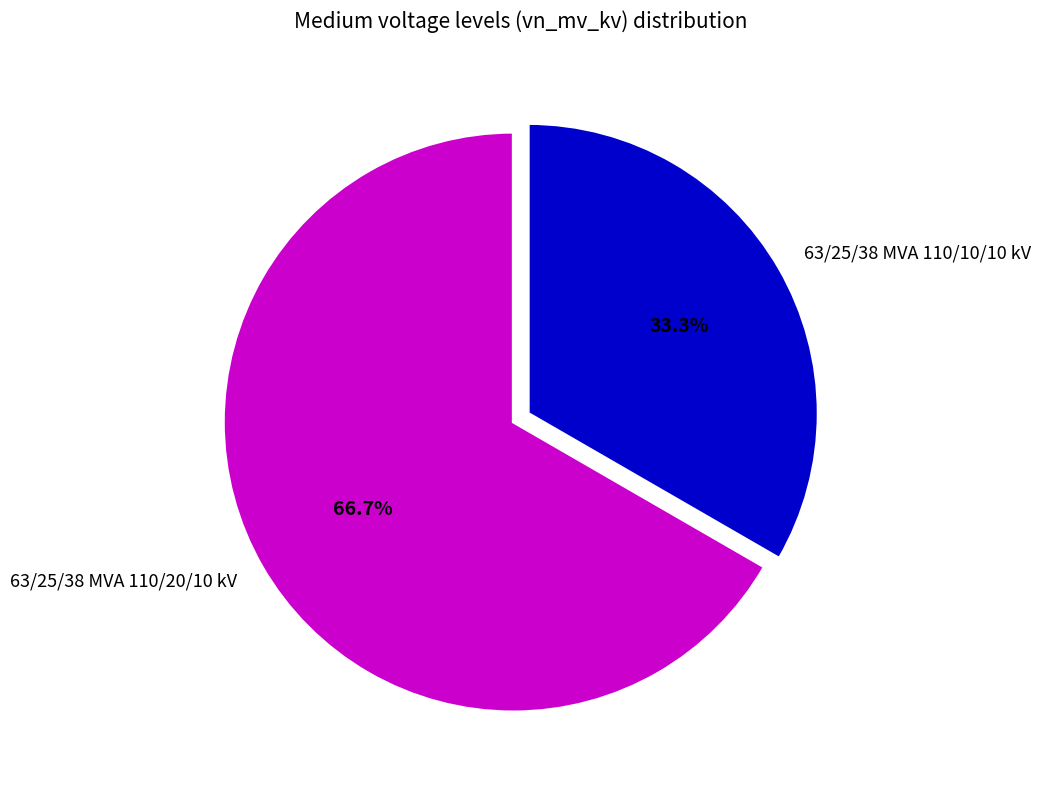

Is there a majority slice in this chart?

Yes